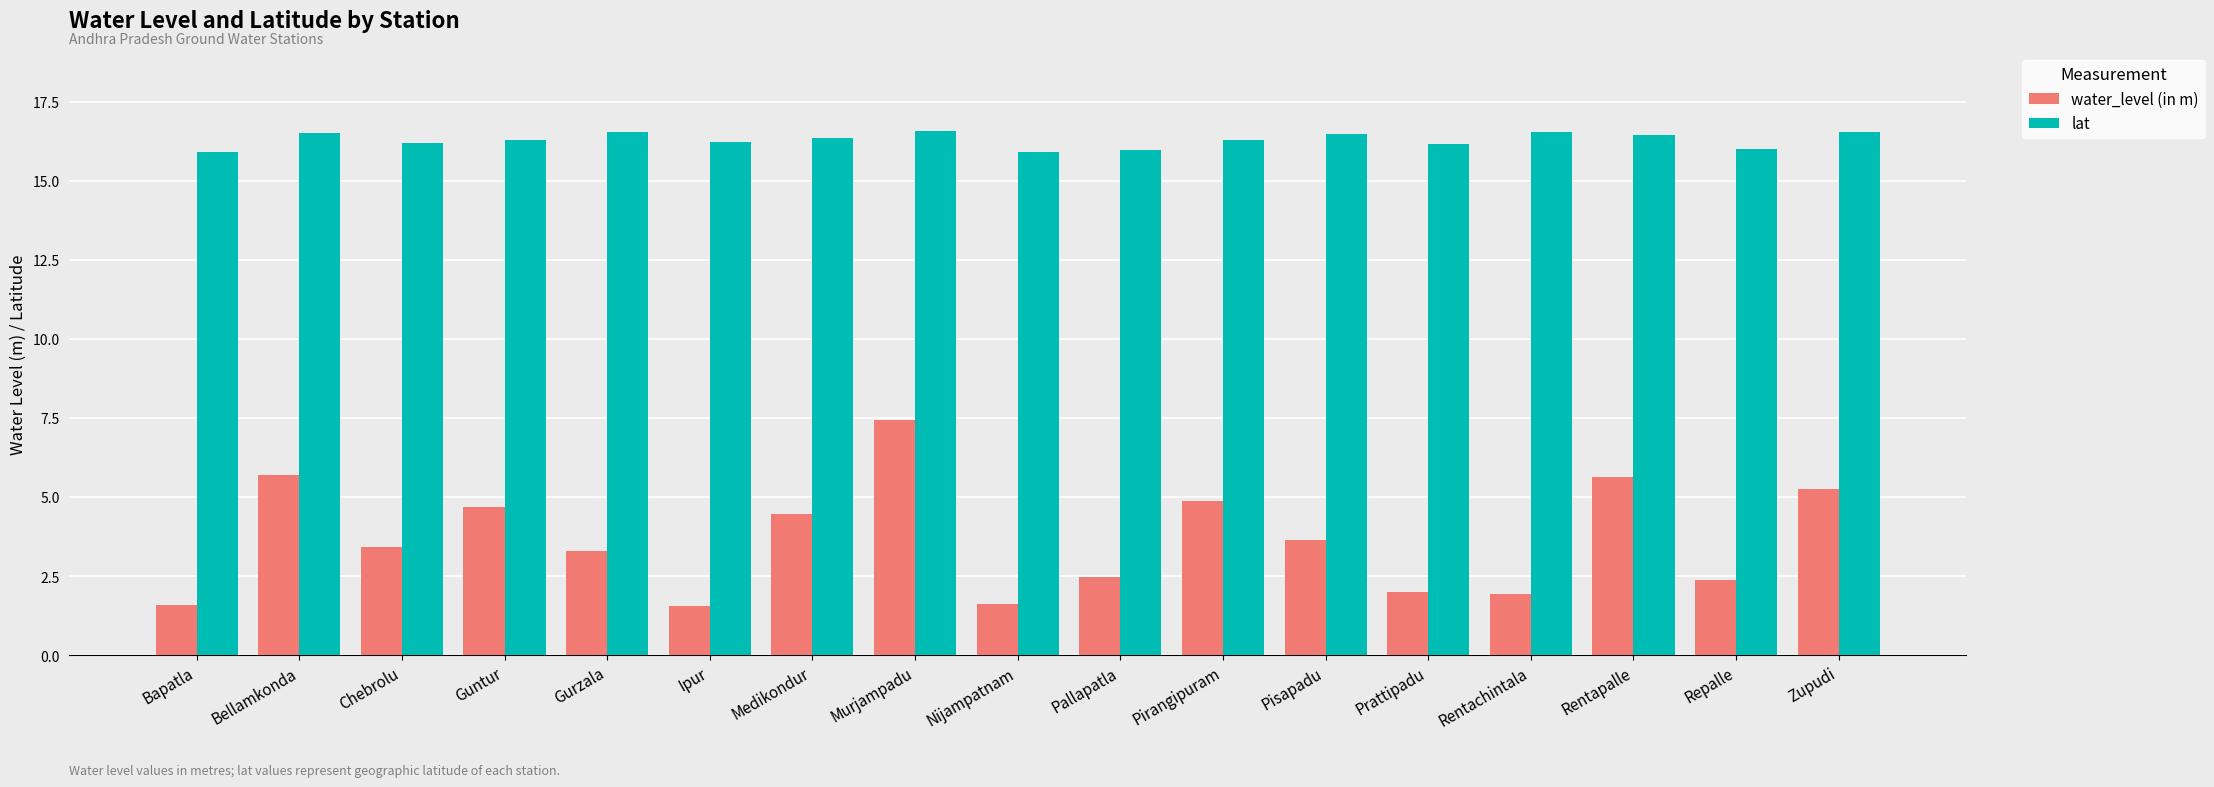

Between Prattipadu and Zupudi, which series saw the biggest shift?

water_level (in m)